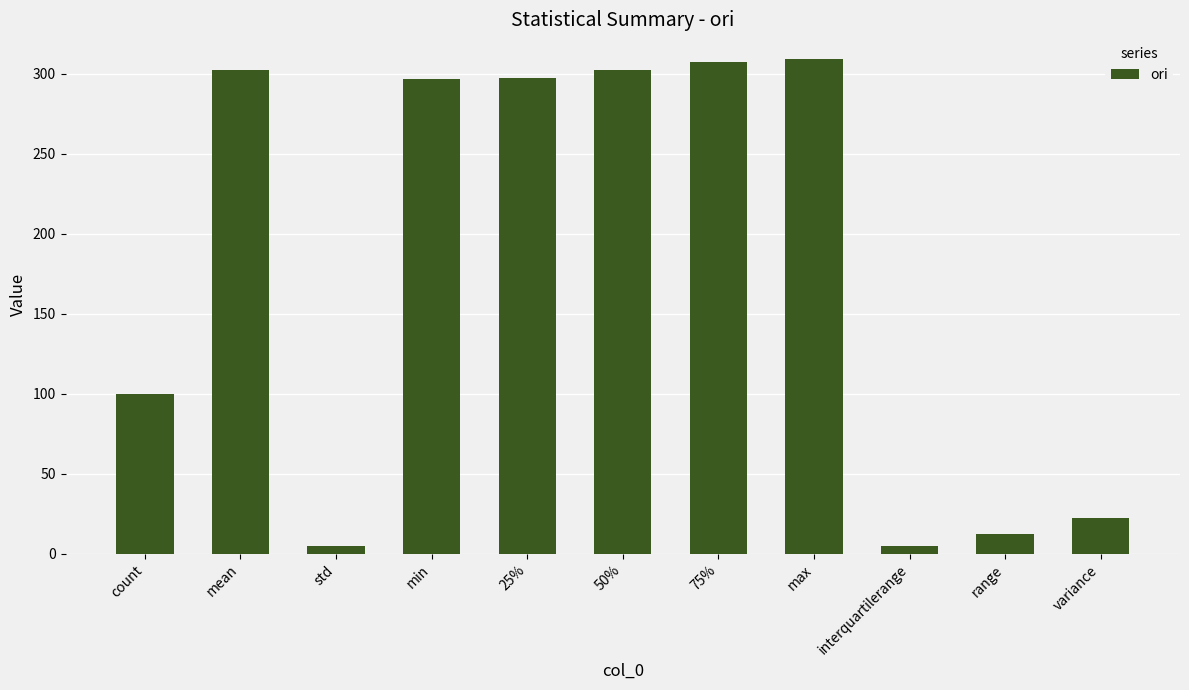

What is the maximum value shown in the chart?

309.0